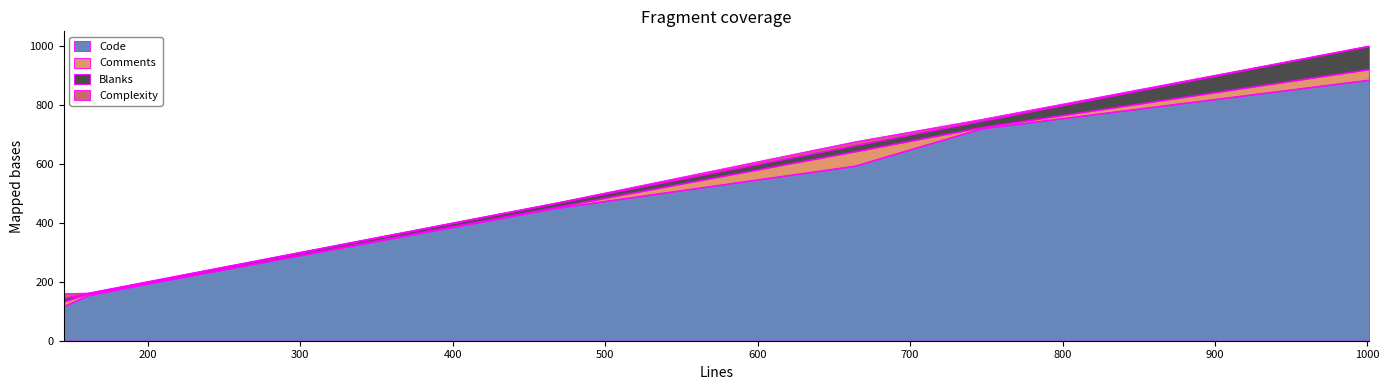

Reading left to right, transcribe all the data shown in this chart.

Code: test_split.py=199	test_regressions.py=450	test_format.py=721	sql.py=594	others.py=117	lexer.py=154	keywords.py=886
Comments: test_split.py=1	test_regressions.py=3	test_format.py=4	sql.py=49	others.py=16	lexer.py=6	keywords.py=36
Blanks: test_split.py=5	test_regressions.py=14	test_format.py=22	sql.py=21	others.py=12	lexer.py=1	keywords.py=79
Complexity: test_split.py=1	test_regressions.py=0	test_format.py=5	sql.py=12	others.py=15	lexer.py=1	keywords.py=0